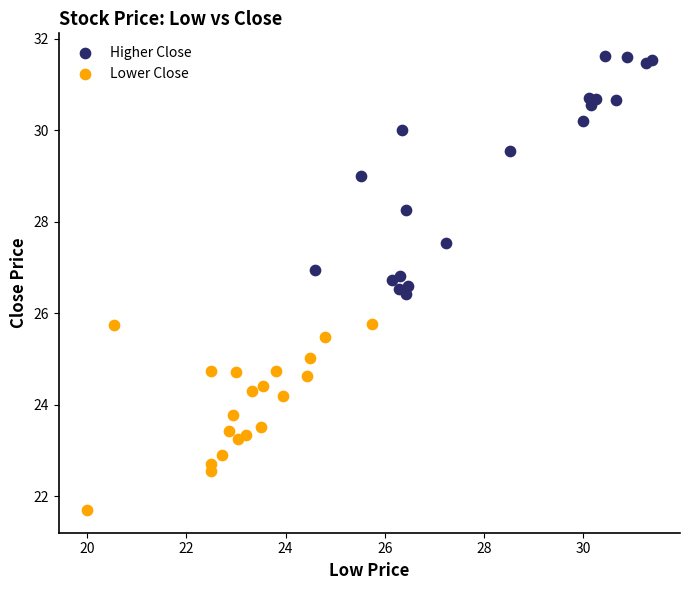

Which series has the widest spread of Y values?

Higher Close